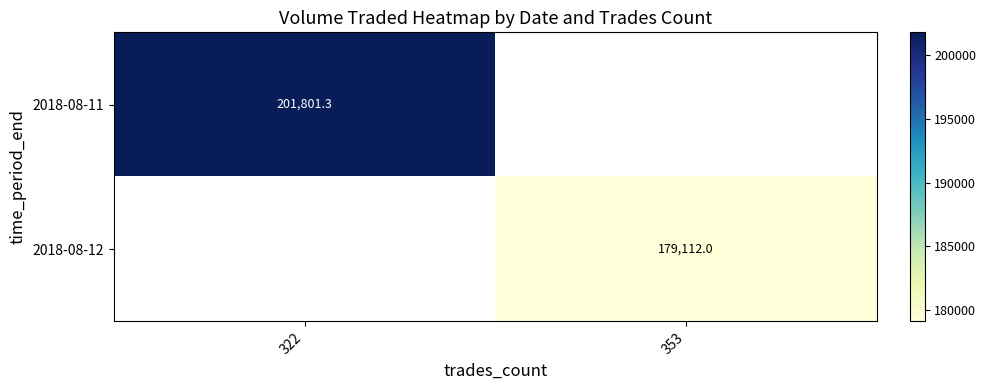

Is the value of 2018-08-12 at 353 greater than the value of 2018-08-11 at 322?

No